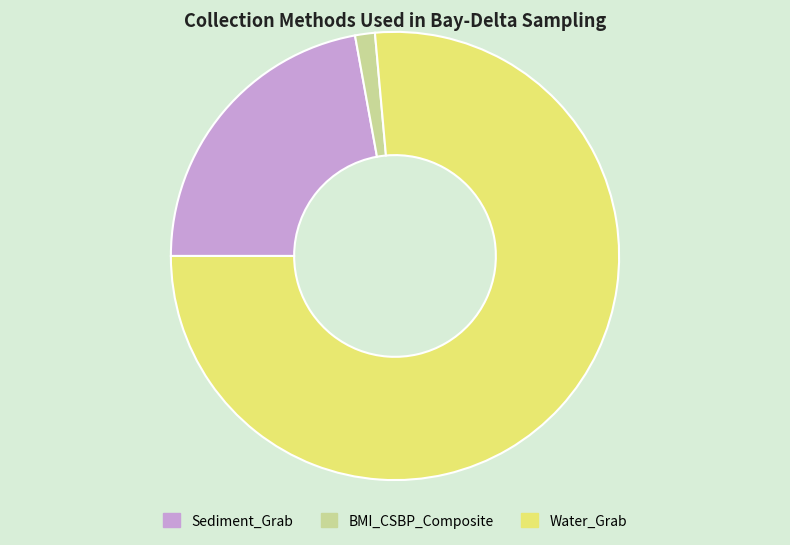

What is the majority slice?

Water_Grab